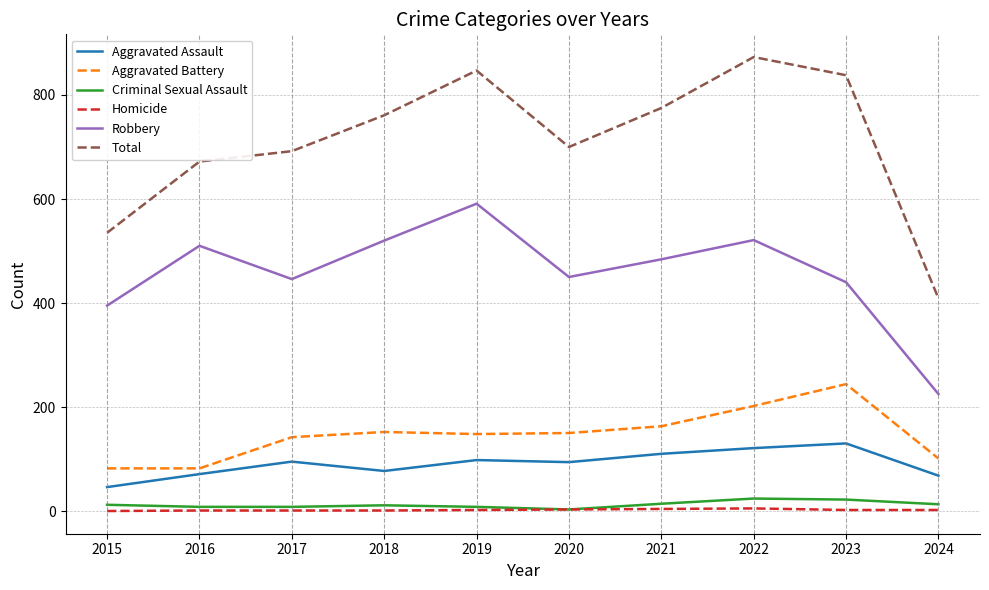

Is it true that Robbery equals 145 at 2016?

False